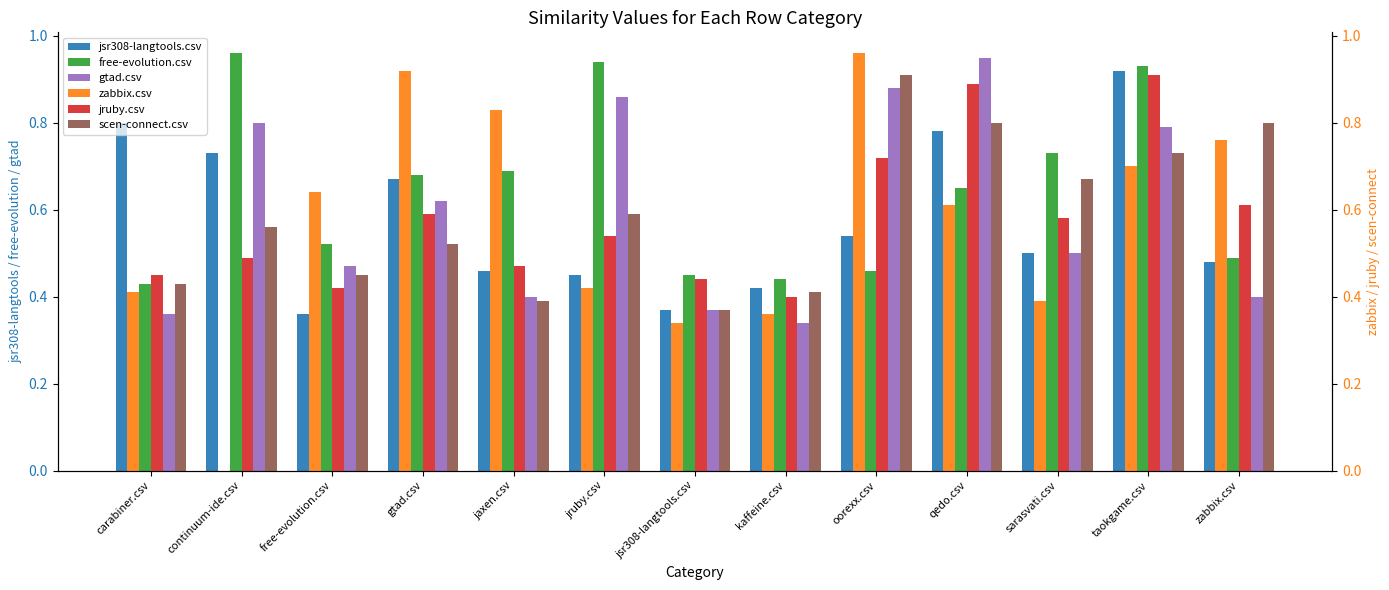

At which category does the chart reach its minimum across all series?

continuum-ide.csv